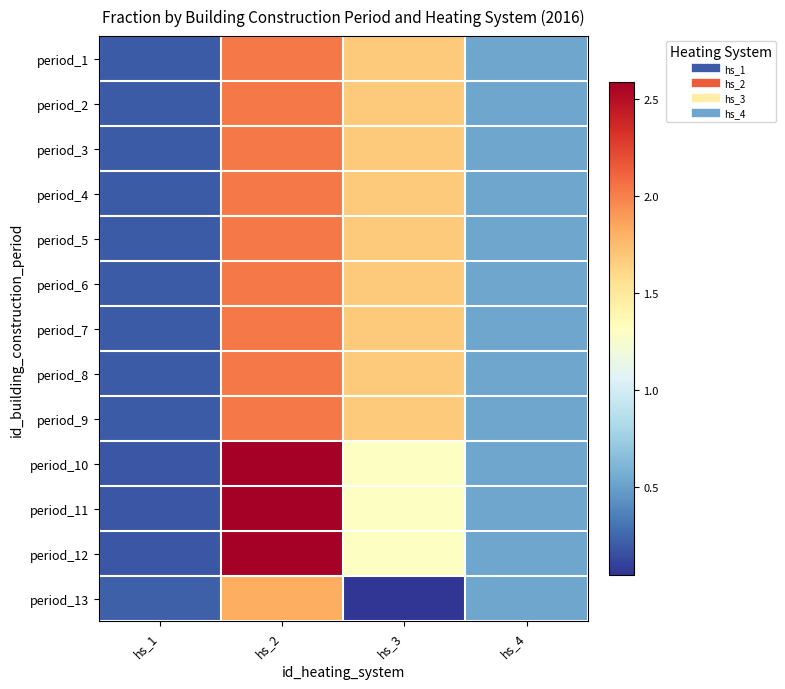

What is the difference between the highest and lowest values at hs_3?

1.6